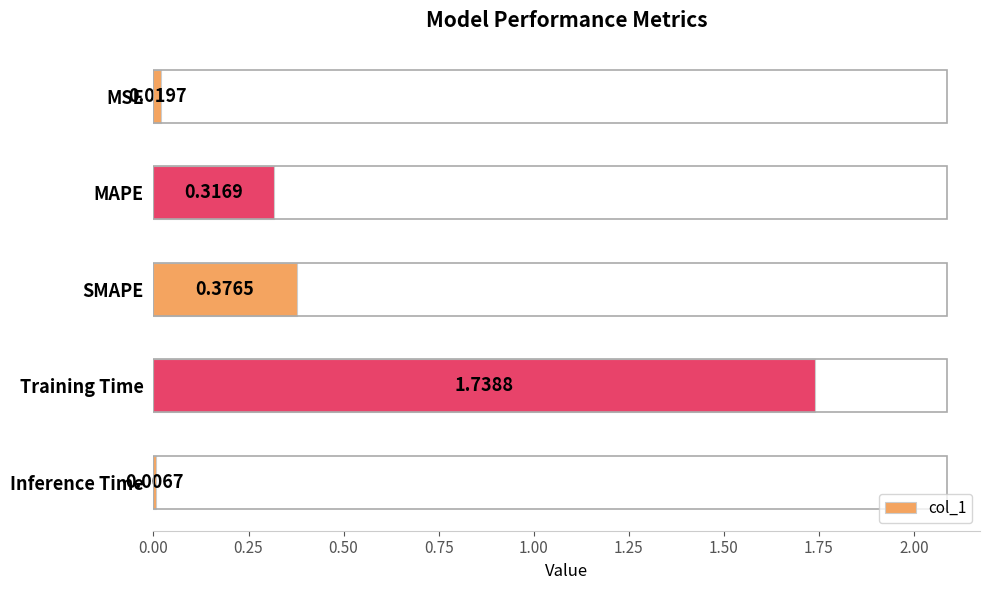

Which category has the lowest value across all series?

Inference Time